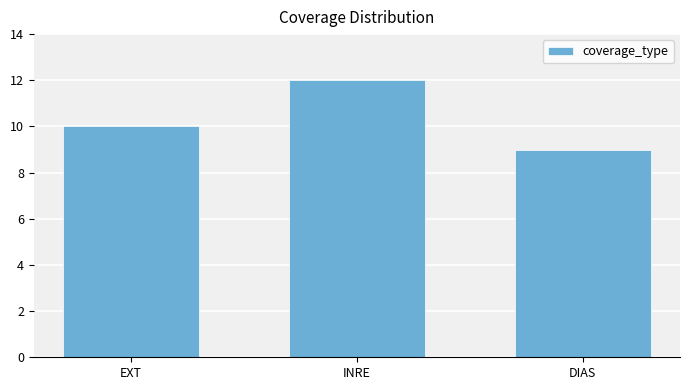

At which category does the chart reach its peak across all series?

INRE